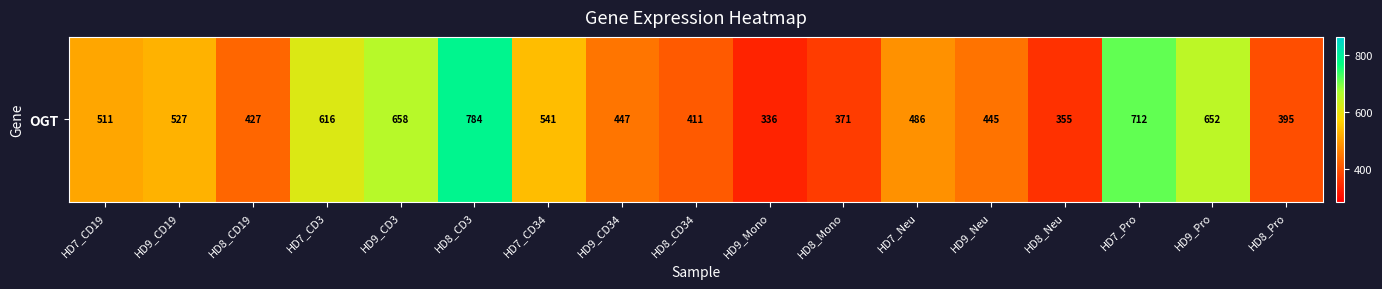

What is the greatest value displayed?

783.6